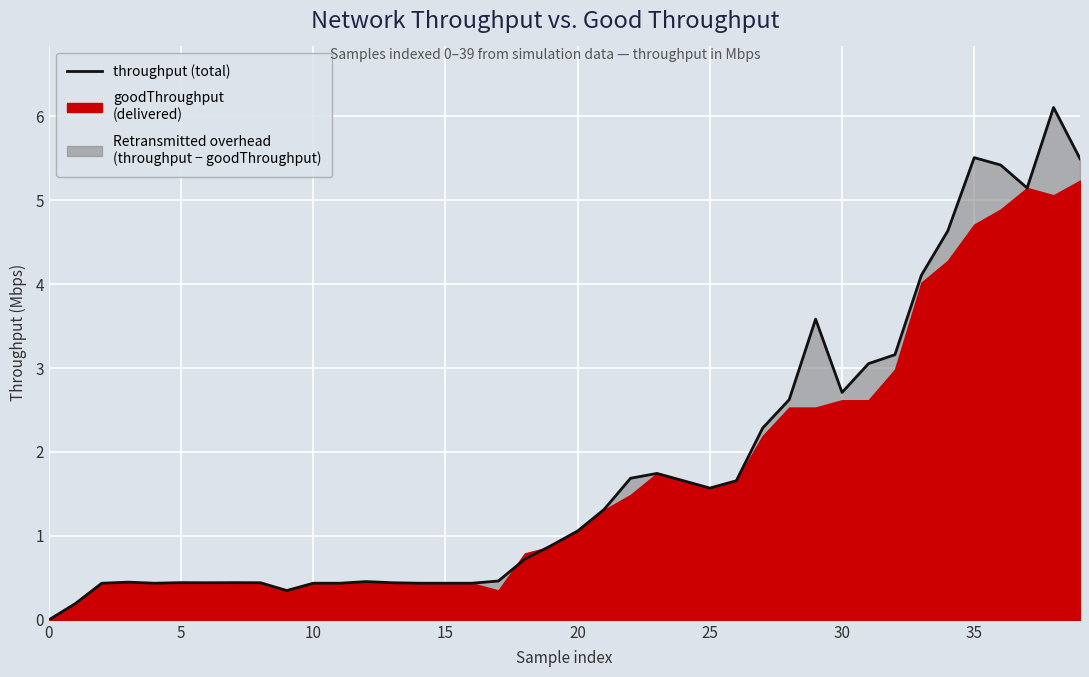

How many data points are above 1?

20